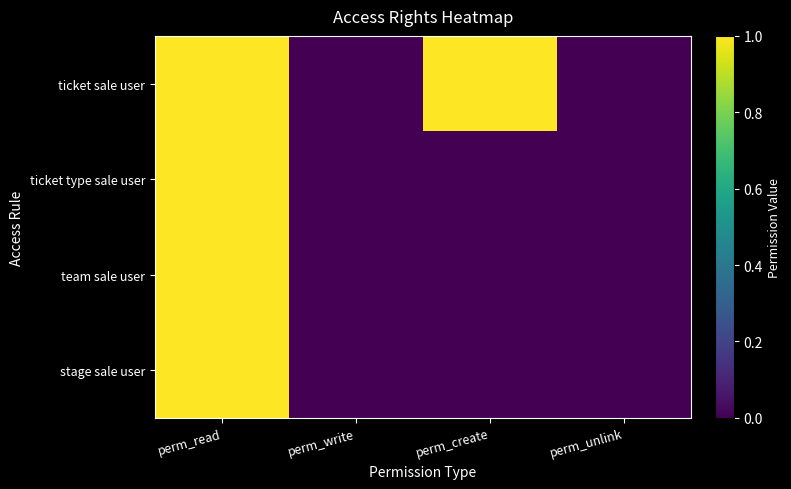

What is the greatest value displayed?

1